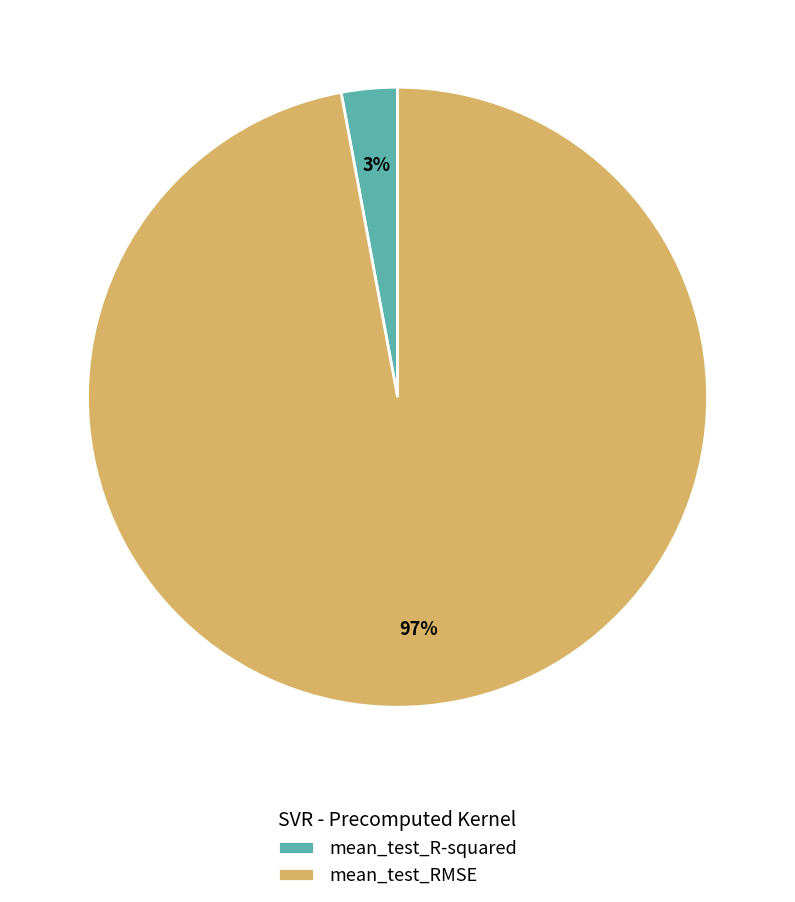

Is it true that mean_test_R-squared is 3% of the pie?

True